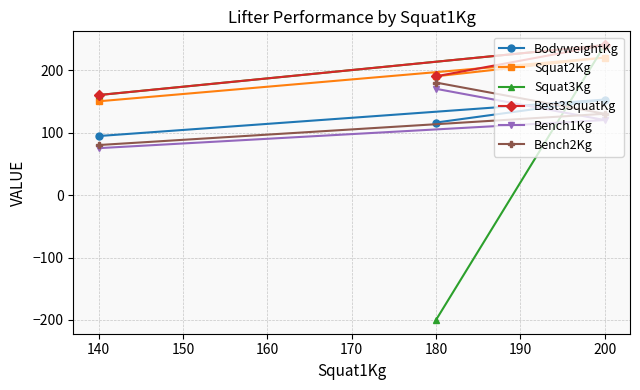

Is the value of Squat2Kg at 180 greater than the value of BodyweightKg at 140?

Yes